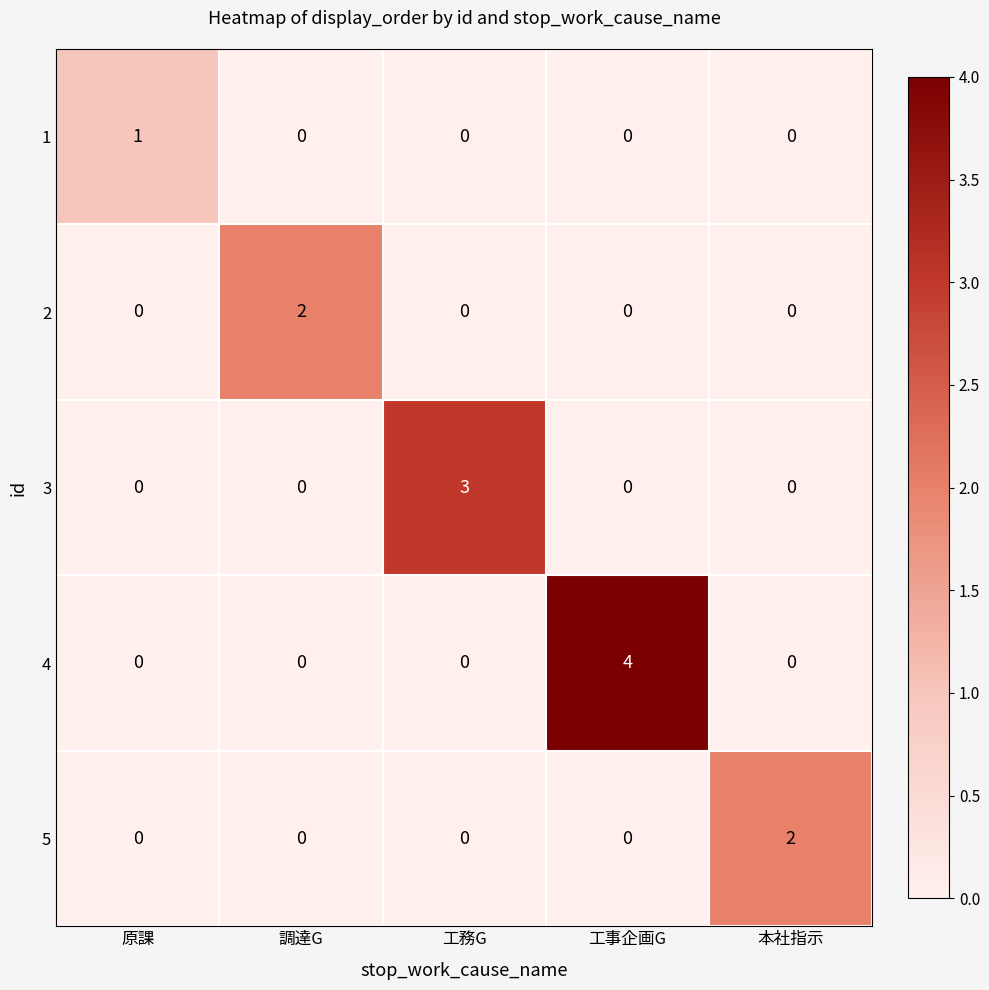

Reading left to right, transcribe all the data shown in this chart.

1: 原課=1	調達G=0	工務G=0	工事企画G=0	本社指示=0
2: 原課=0	調達G=2	工務G=0	工事企画G=0	本社指示=0
3: 原課=0	調達G=0	工務G=3	工事企画G=0	本社指示=0
4: 原課=0	調達G=0	工務G=0	工事企画G=4	本社指示=0
5: 原課=0	調達G=0	工務G=0	工事企画G=0	本社指示=2